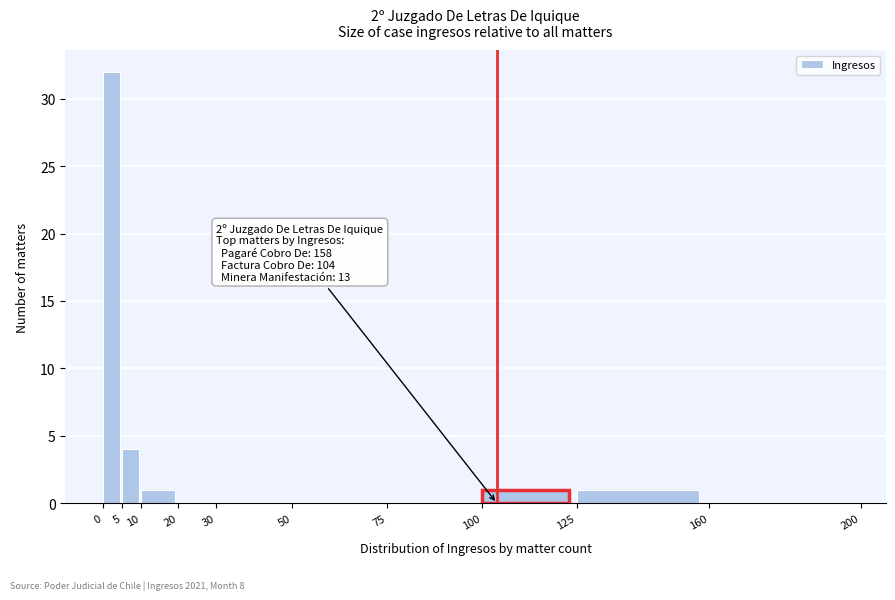

Which range on the x-axis has the tallest bar?

0 to 5